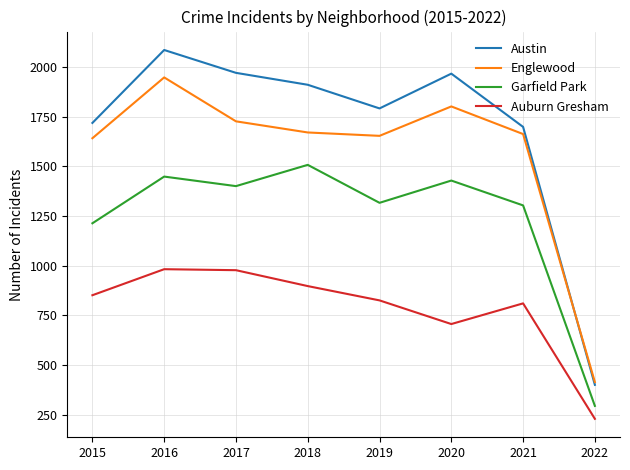

How many values in the Englewood series are below 1671?

4